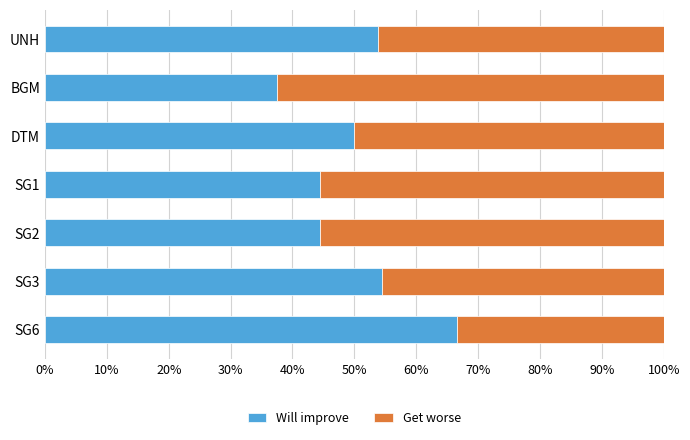

What is the average value of the Will improve series?

50.2